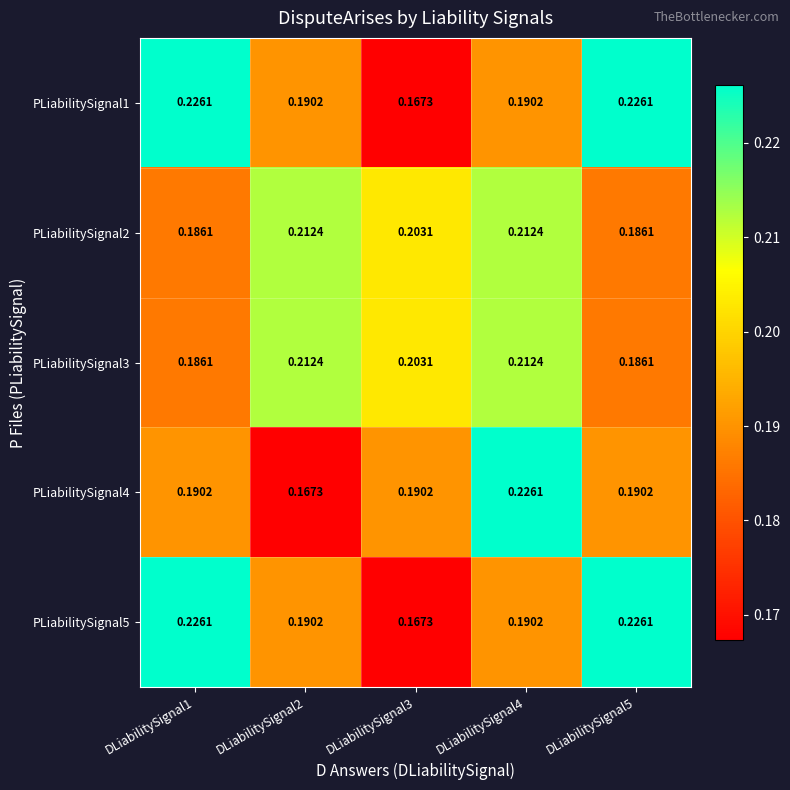

At how many categories does at least one series exceed 0?

5